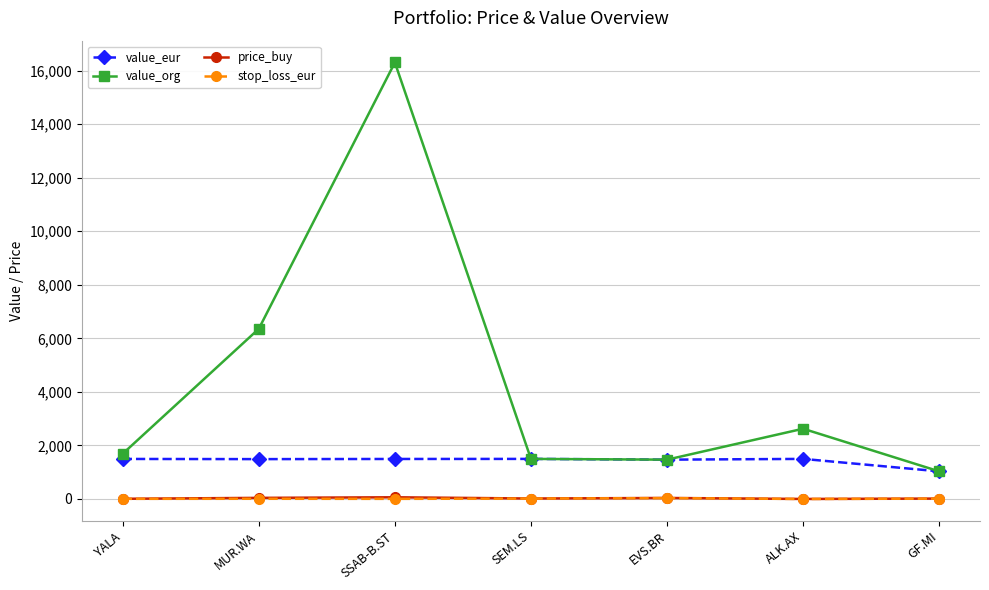

Does the chart display data point markers on the line(s)?

Yes